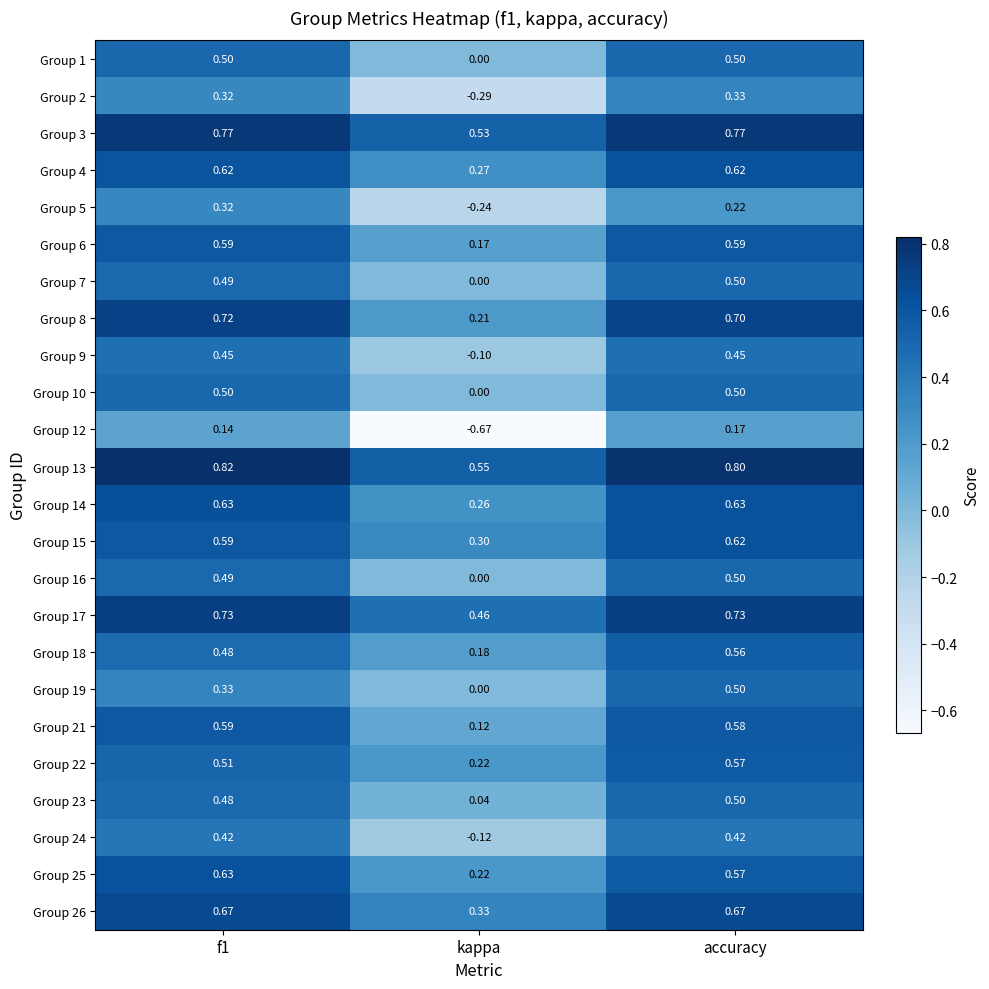

Which label corresponds to the smallest value in the chart?

kappa